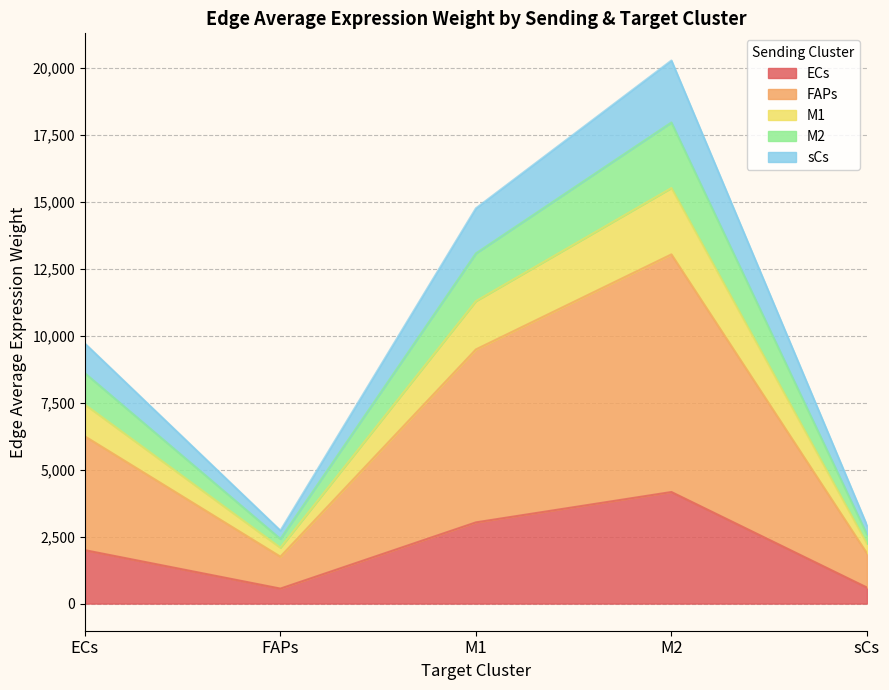

The M1 series shows 2874.5 at ECs. True or false?

False